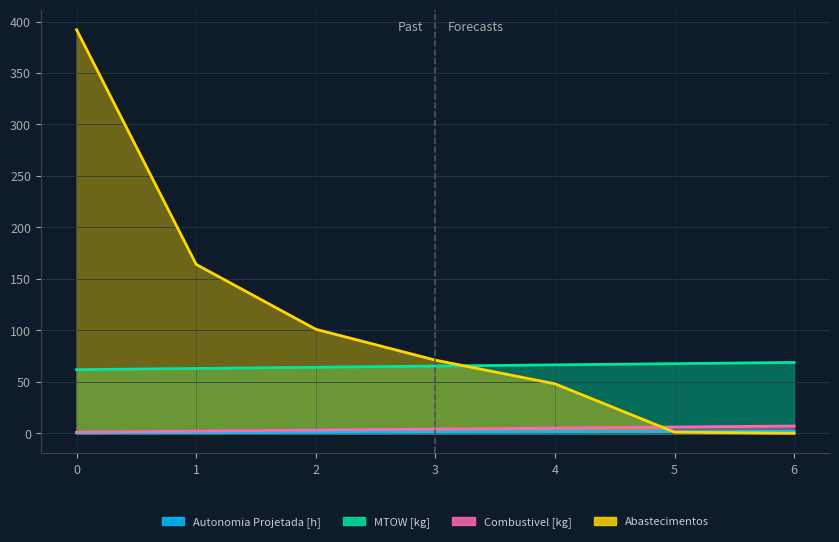

How many lines are shown in the chart?

4